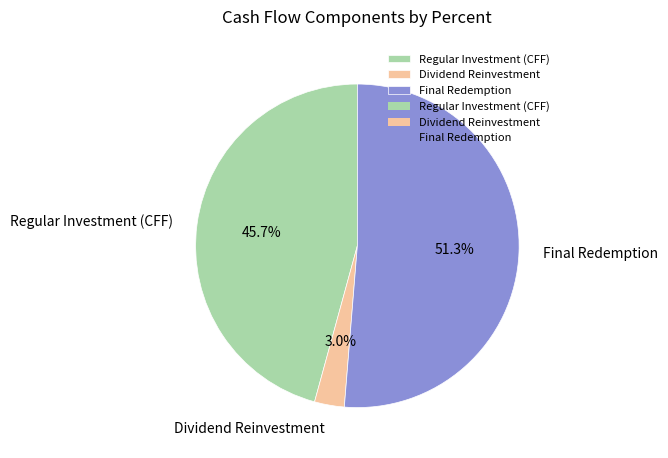

Between Final Redemption and Regular Investment (CFF), which is larger?

Final Redemption